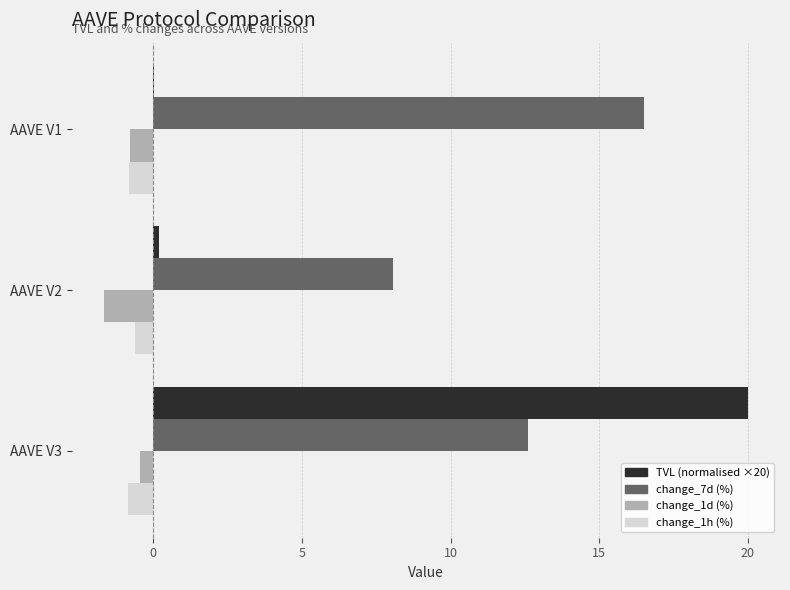

What is the sum of all change_1h (%) values?

-2.3